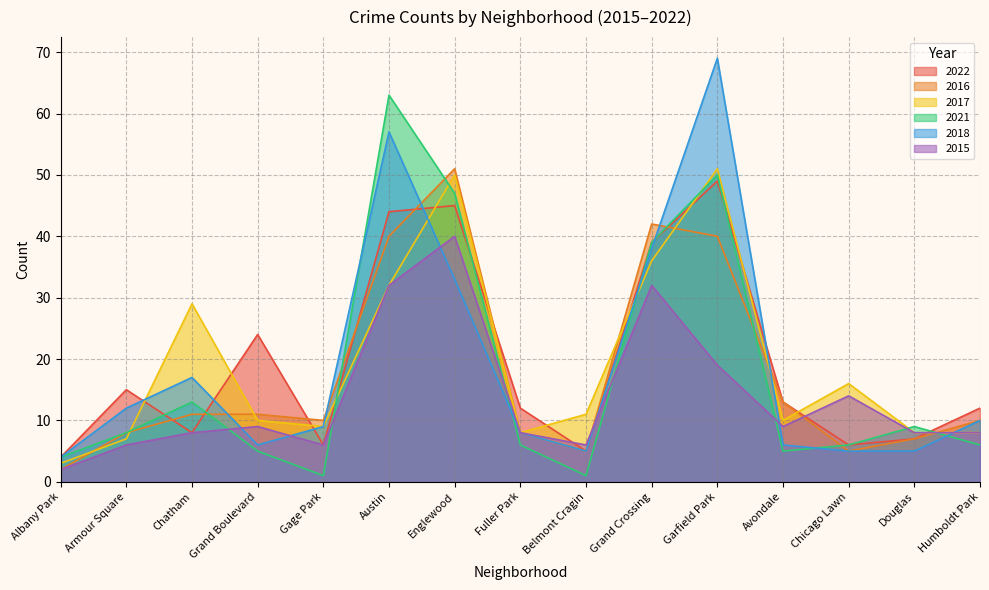

What value does the 2016 series have at Gage Park, to the nearest 10?

10